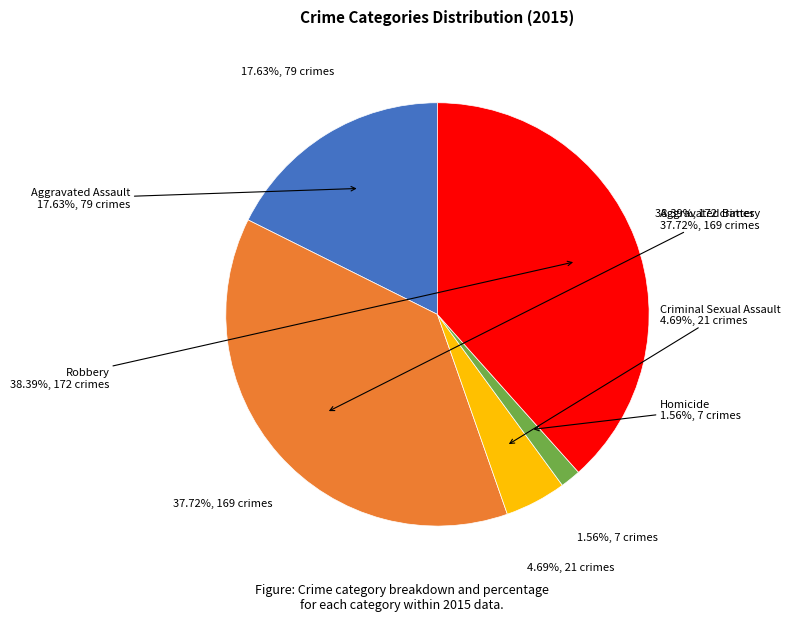

To the nearest percent, what is the average slice percentage?

20%